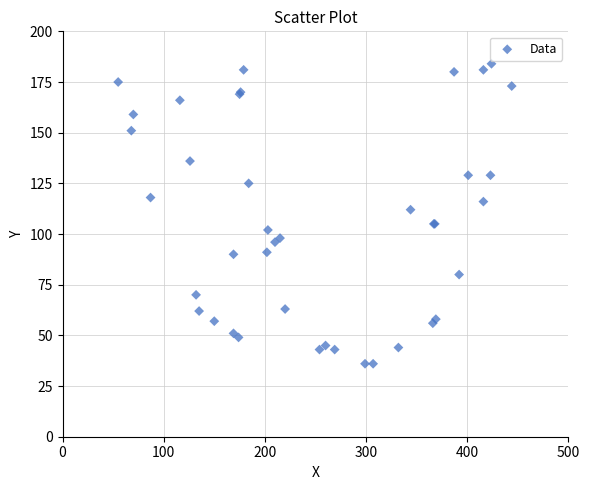

What Y value in the scatter plot is closest to 110?

112